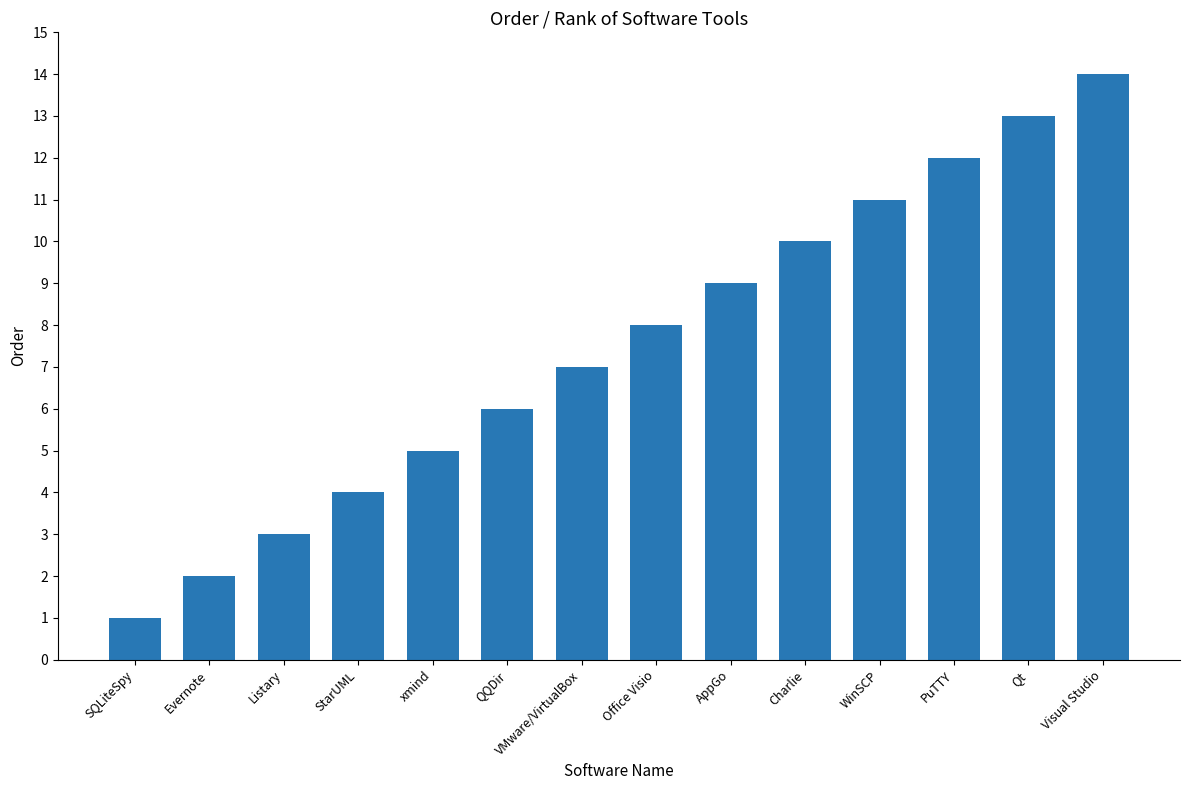

Rank the categories by value from highest to lowest.

Visual Studio, Qt, PuTTY, WinSCP, Charlie, AppGo, Office Visio, VMware/VirtualBox, QQDir, xmind, StarUML, Listary, Evernote, SQLiteSpy